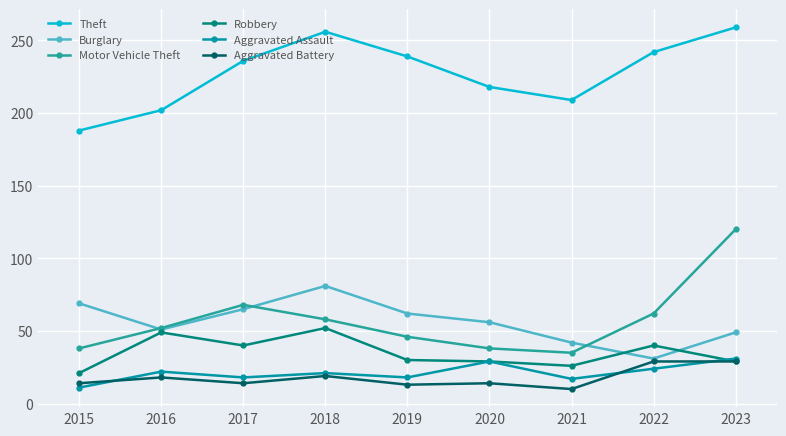

How many interior local peaks does the Burglary series have?

1